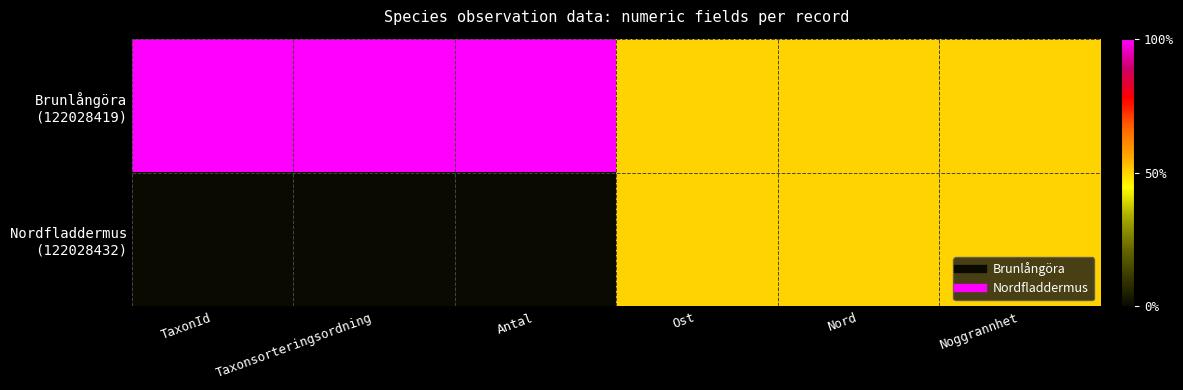

Which label corresponds to the largest value in the chart?

TaxonId